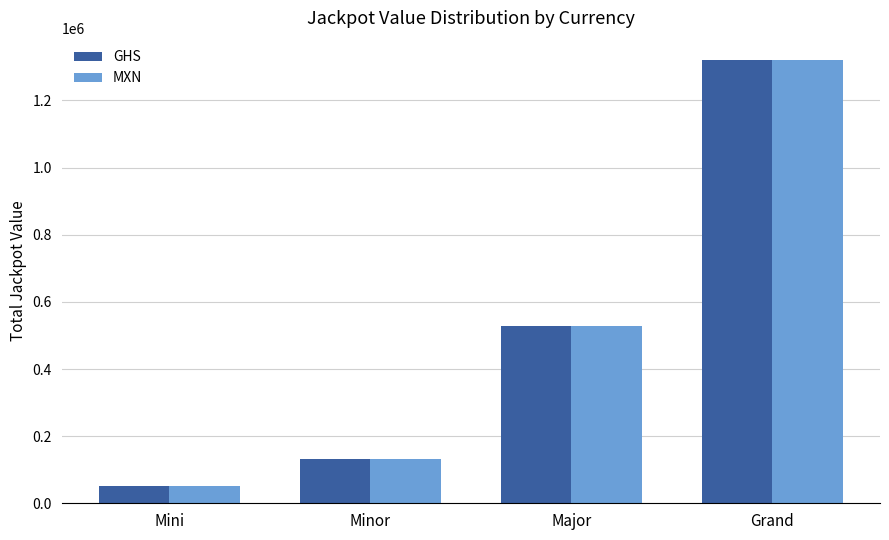

What is the label of the 3rd bar from the right?

Minor